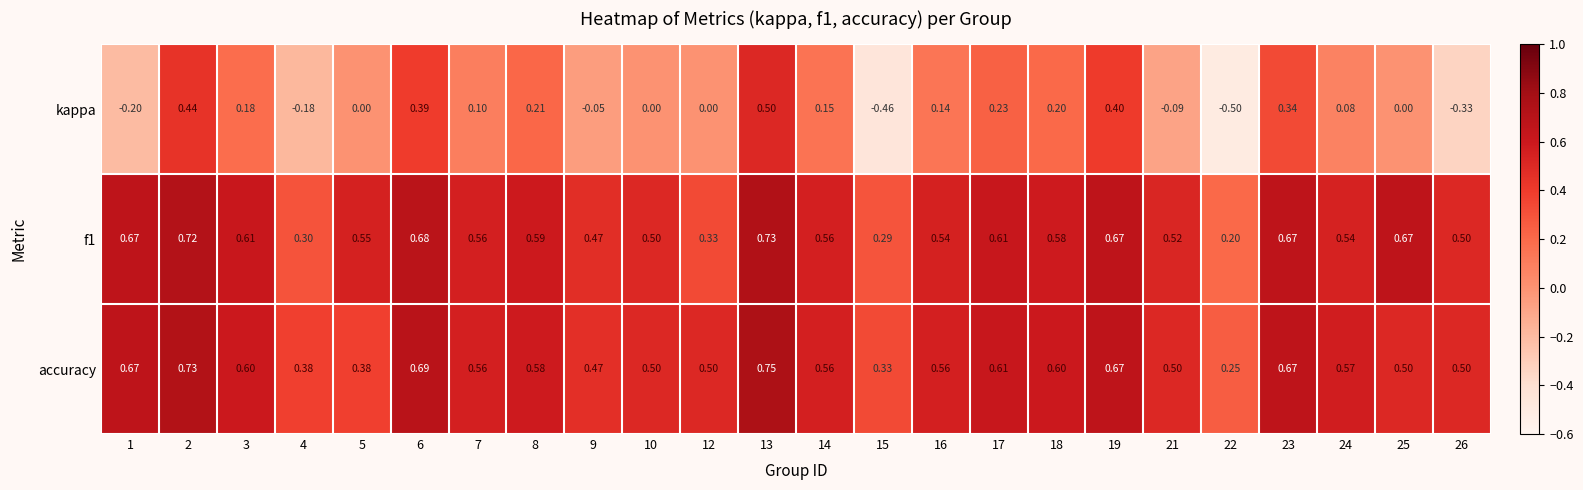

Between 7 and 23, which series saw the biggest shift?

kappa